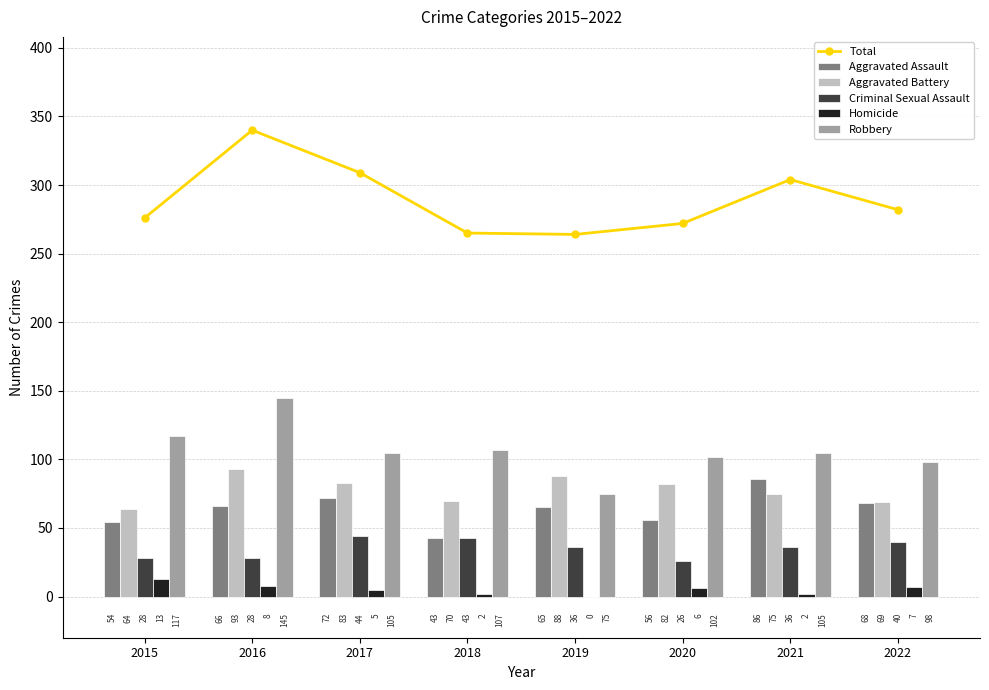

True or false: Aggravated Assault has a value of 72 at 2017.

True